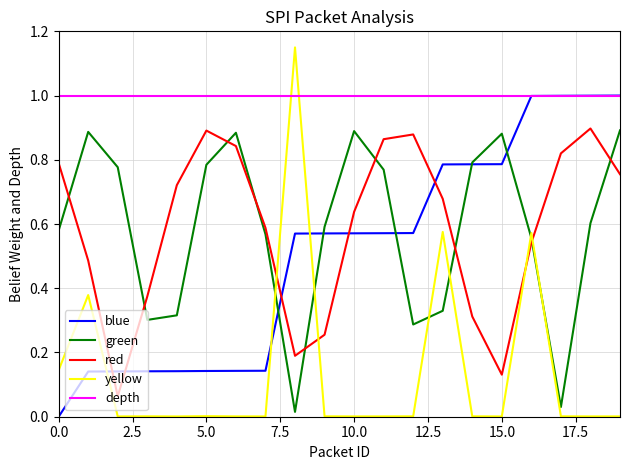

True or false: green and yellow cross at least once.

True